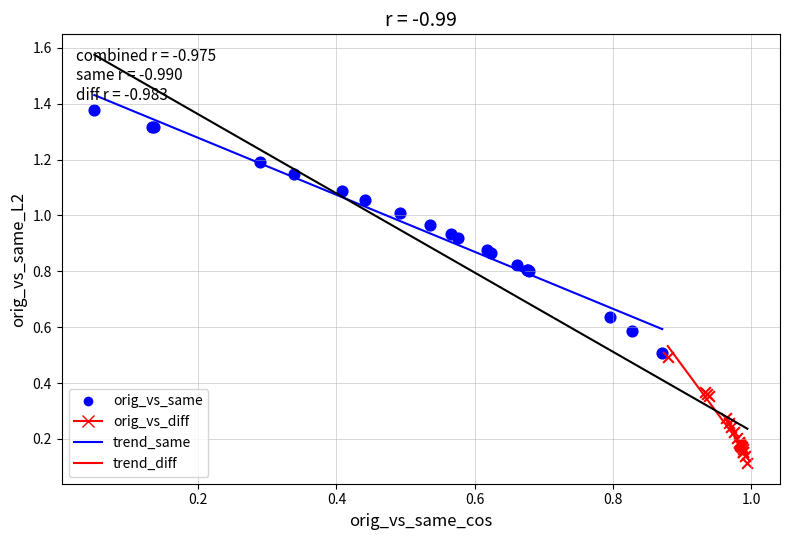

Which series contains the highest Y value?

orig_vs_same